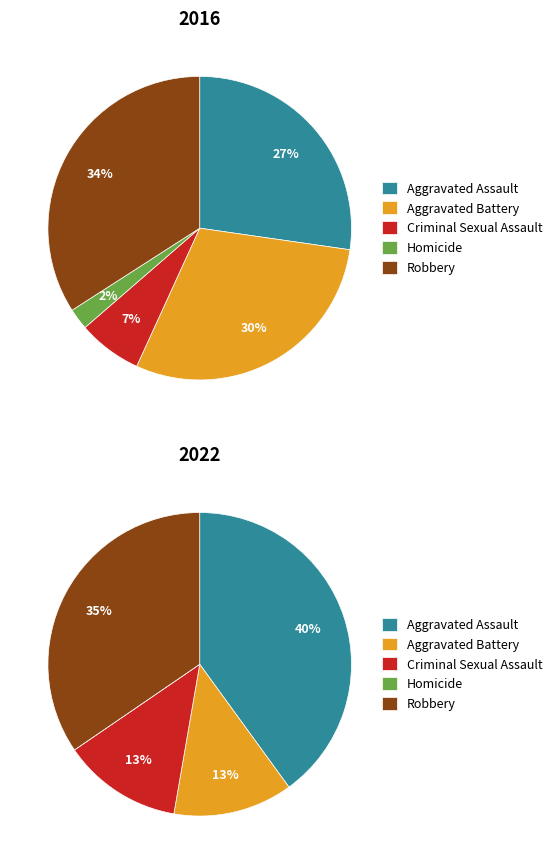

Is it true that values_2022 is 17% of the pie?

False